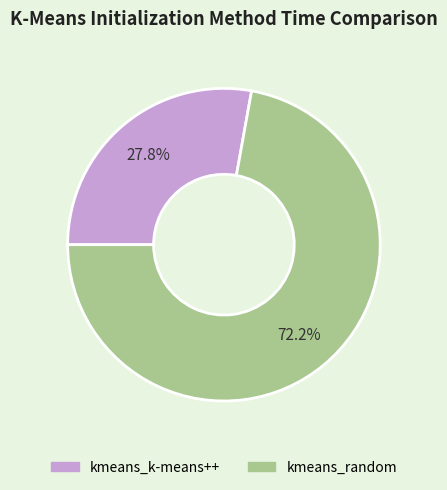

What is the largest slice in the pie chart?

kmeans_random